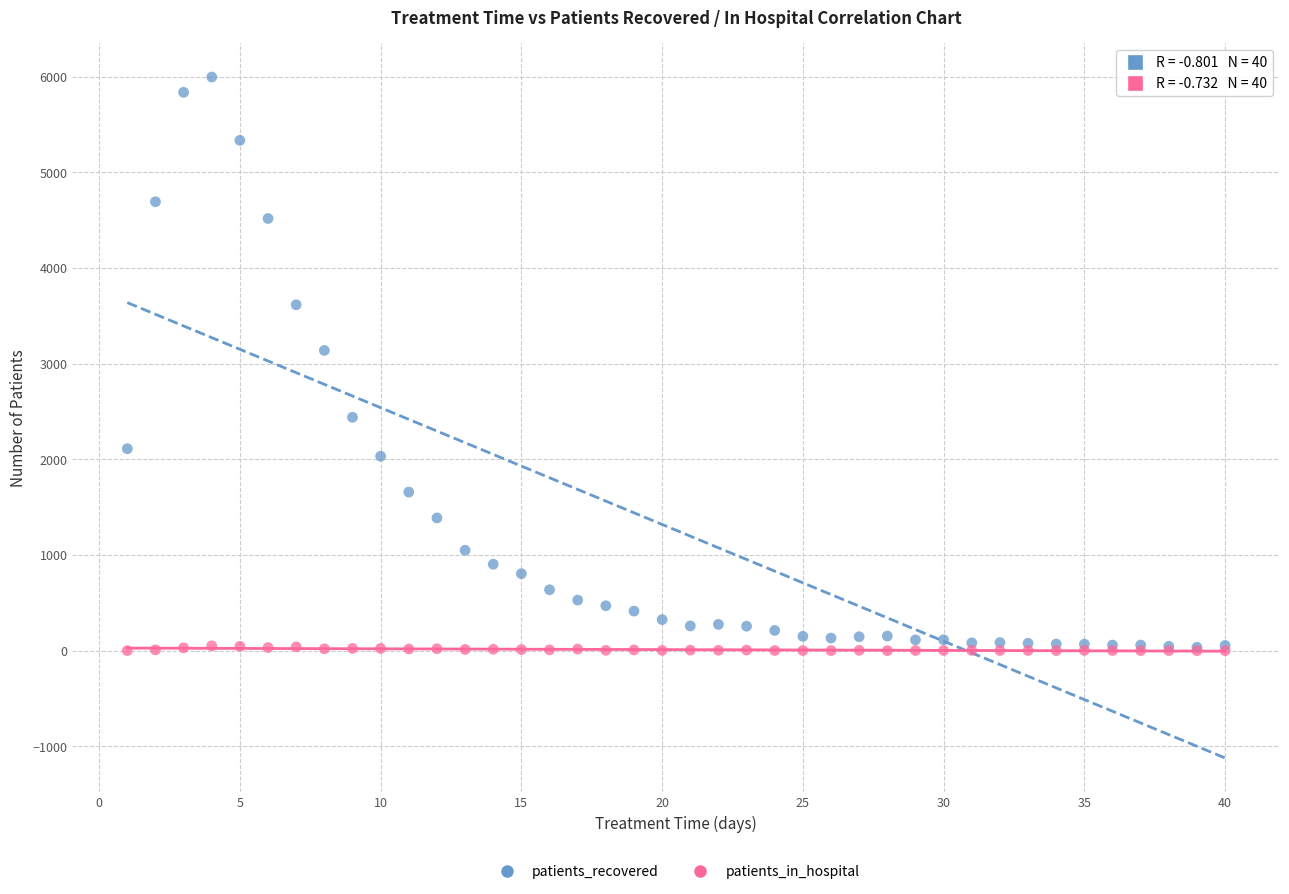

What are all the series names shown in the legend?

patients_recovered, patients_in_hospital